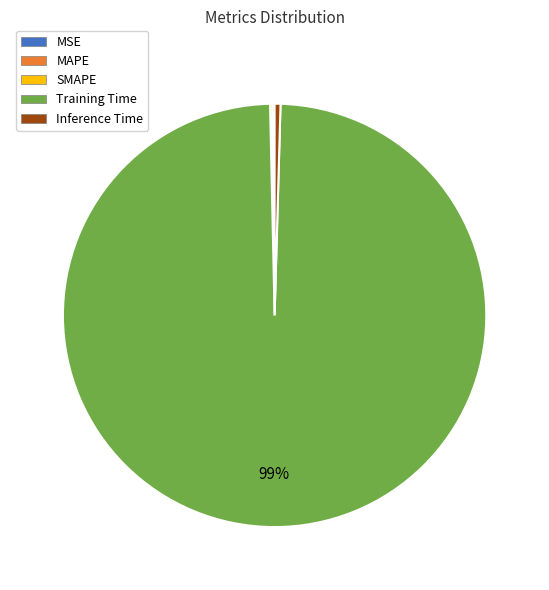

Is it true that Inference Time is 0% of the pie?

True